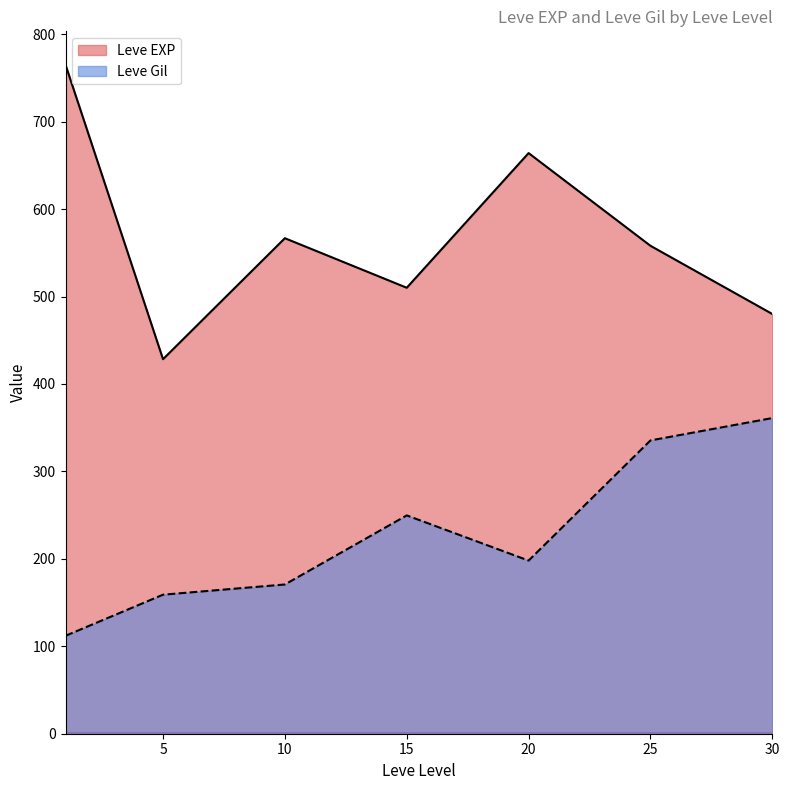

True or false: Leve Gil has more than 1 interior local peaks.

False